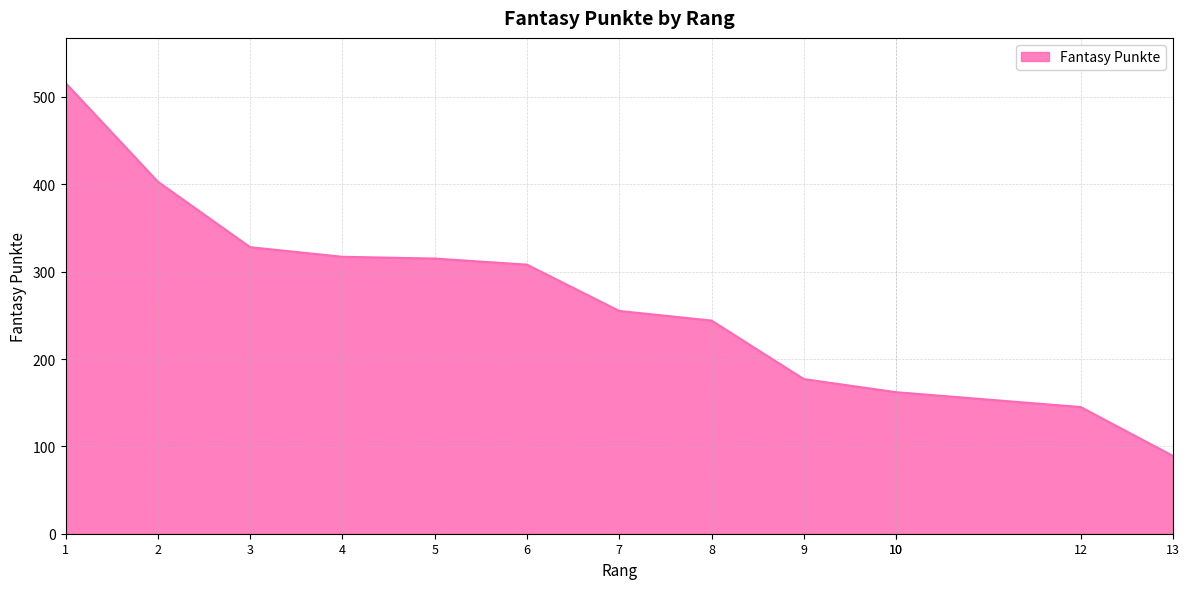

What is the minimum value shown in the chart?

89